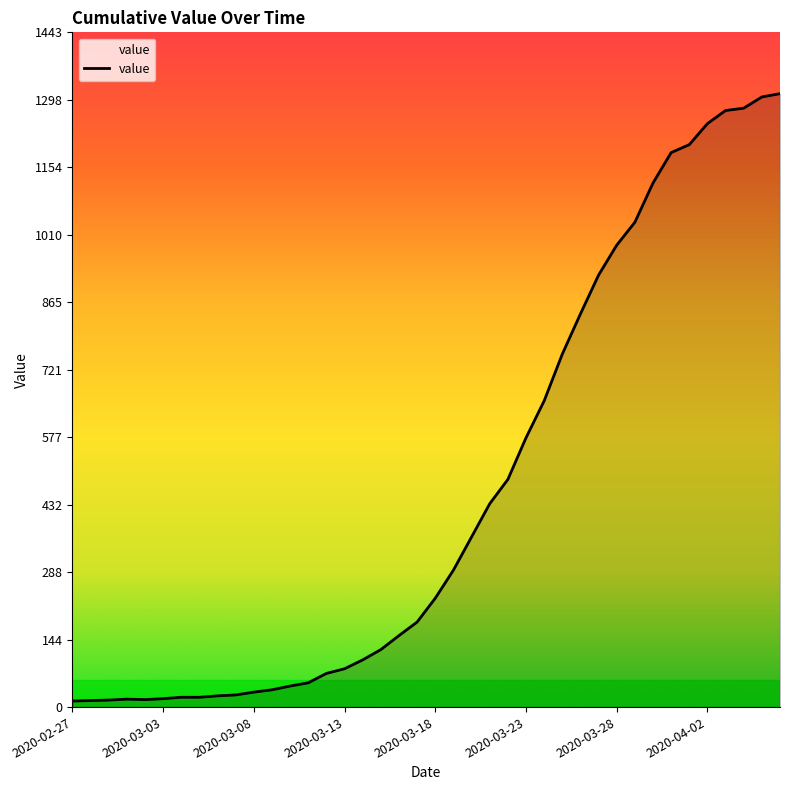

What is the difference between the maximum and minimum values?

1299